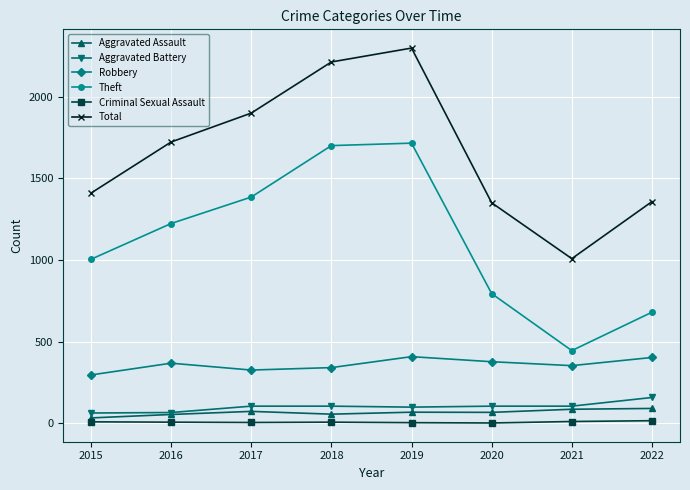

What is the spread (max minus min) of values at 2017?

1894